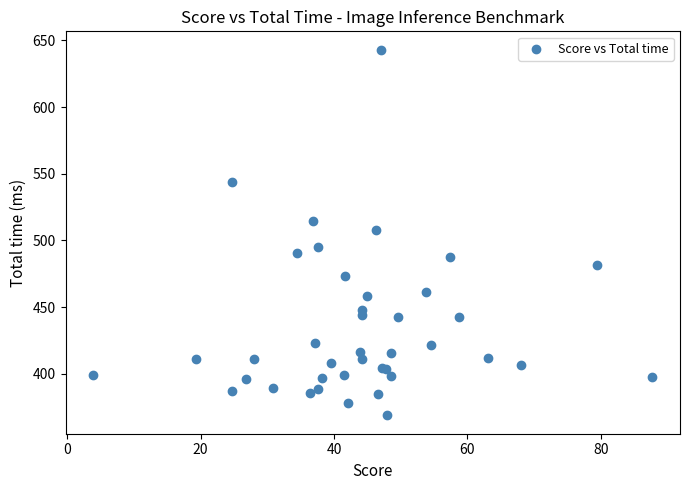

What Y value in the scatter plot is closest to 505?

508.0